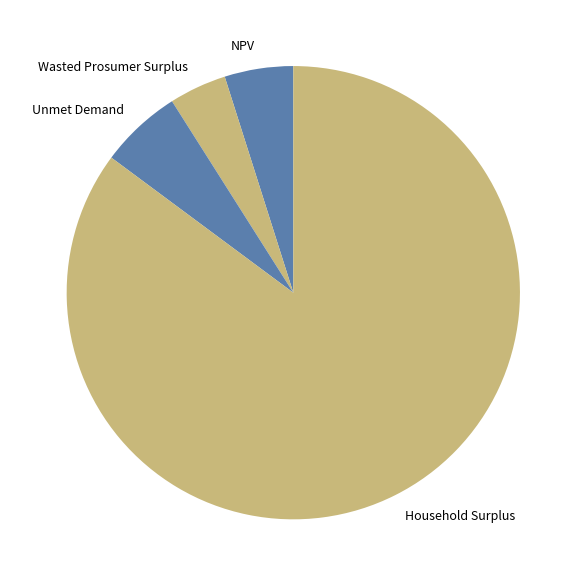

Does any single category account for the majority?

Yes